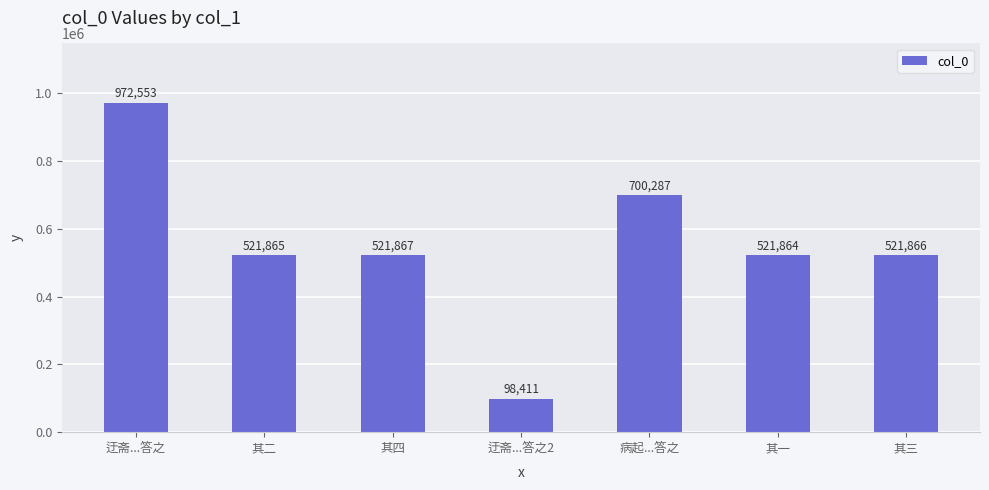

What position from the right is 其四?

5